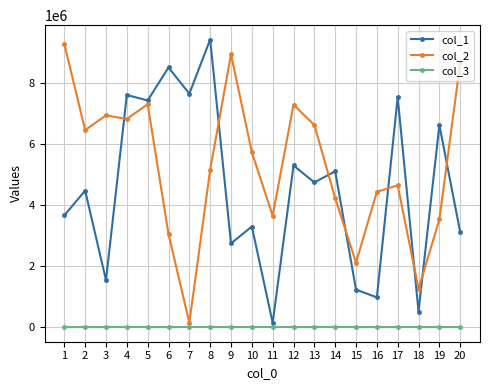

Which series has the largest total across all categories?

col_2